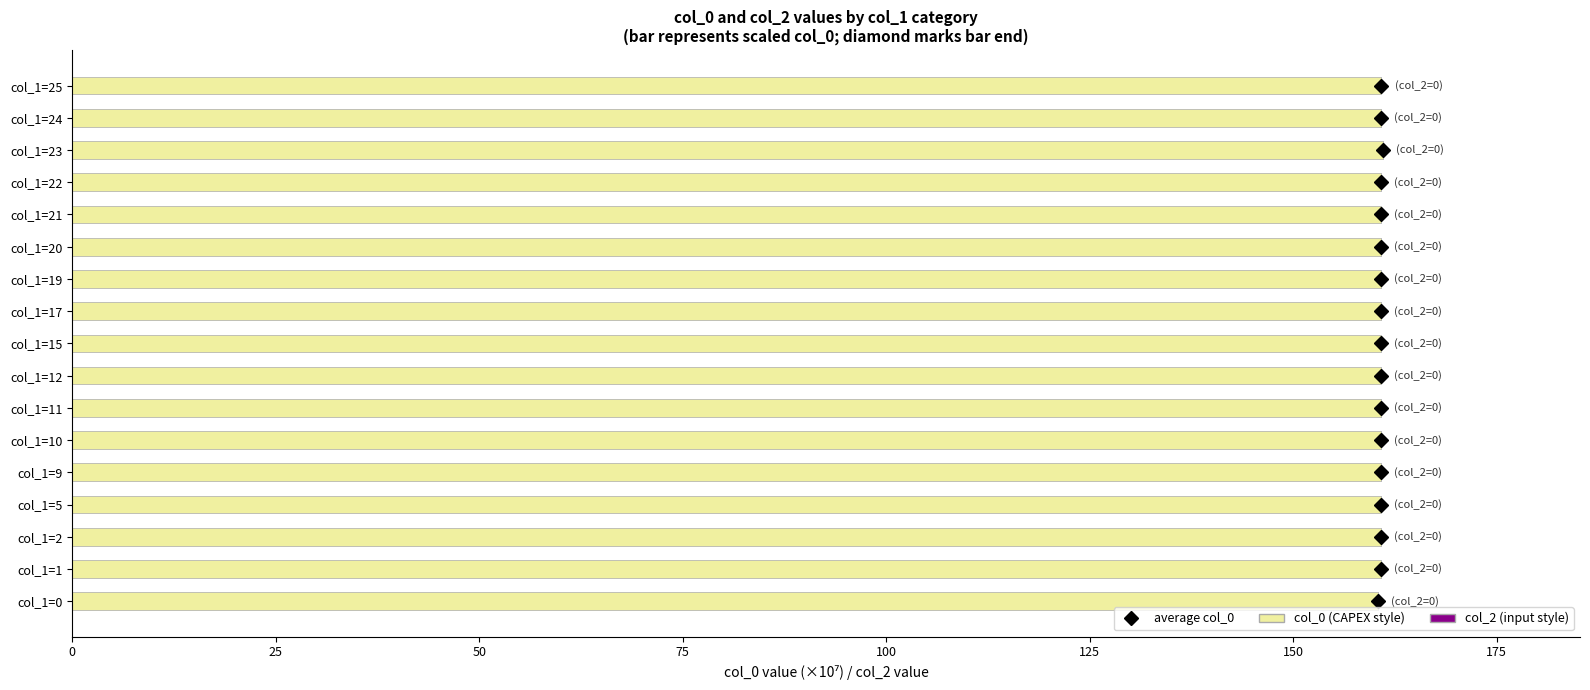

The chart shows a value of 269.2 at col_1=0. True or false?

False